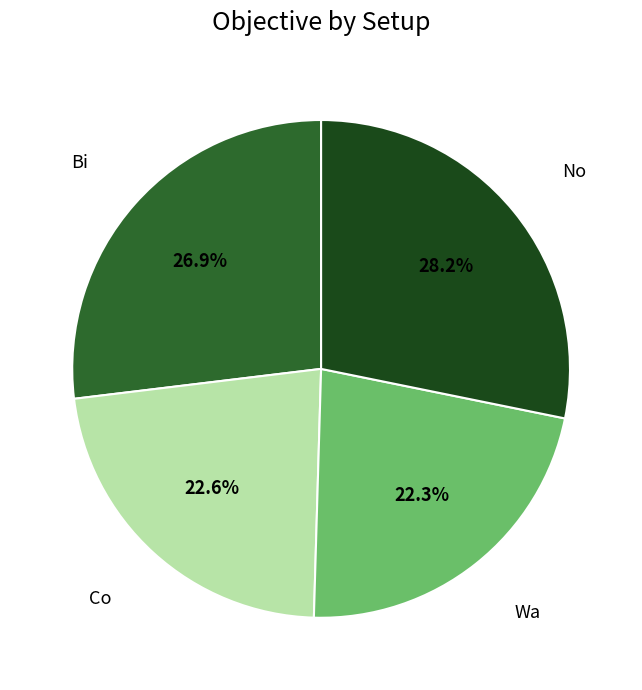

What is the largest slice in the pie chart?

No